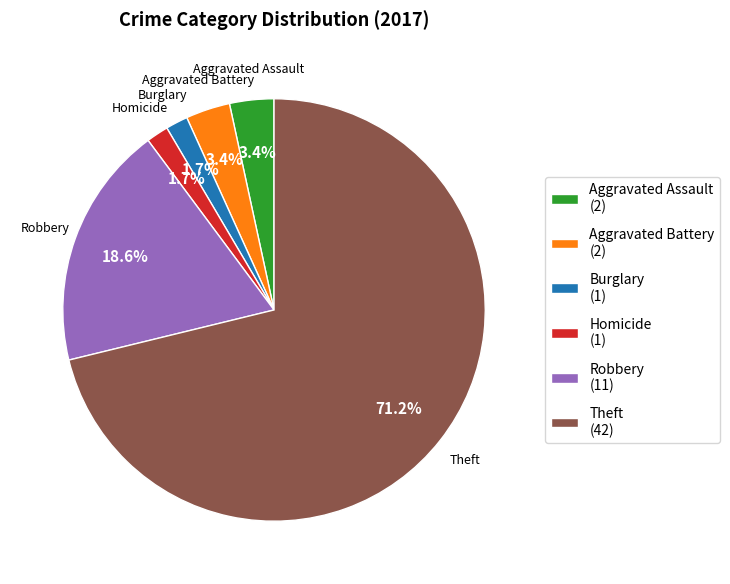

Is there a majority slice in this chart?

Yes